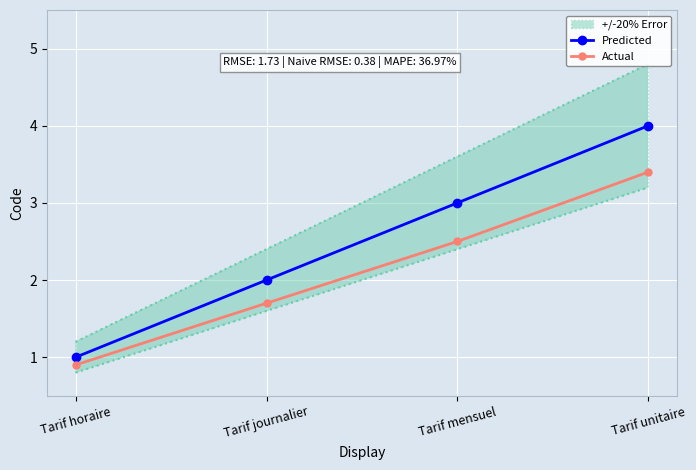

What is the maximum value for Predicted?

4.0